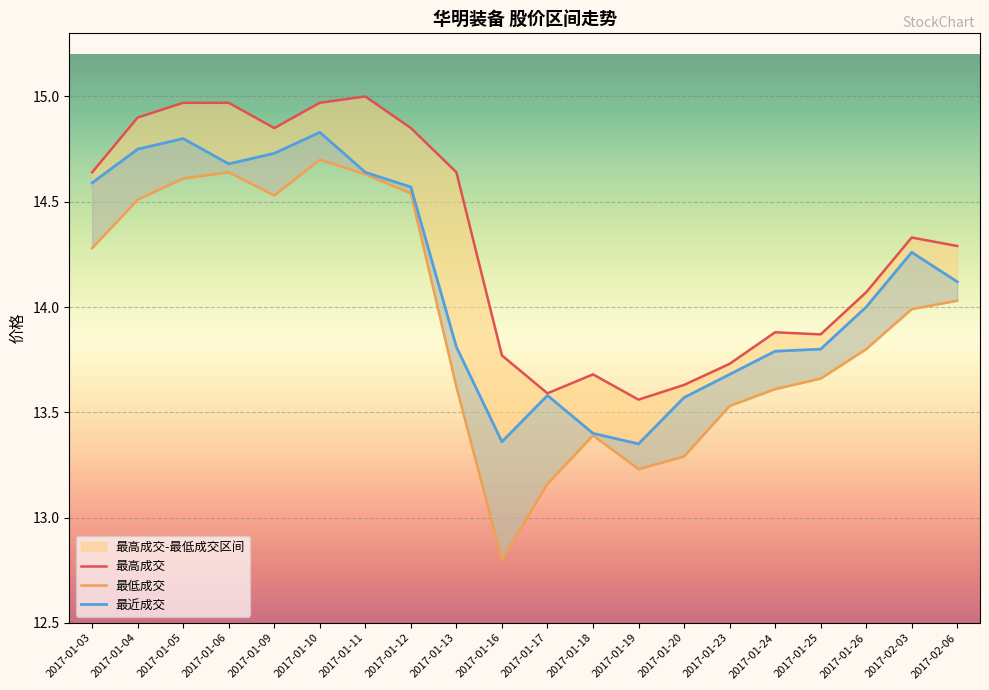

What is the label of the 19th point from the right?

2017-01-04